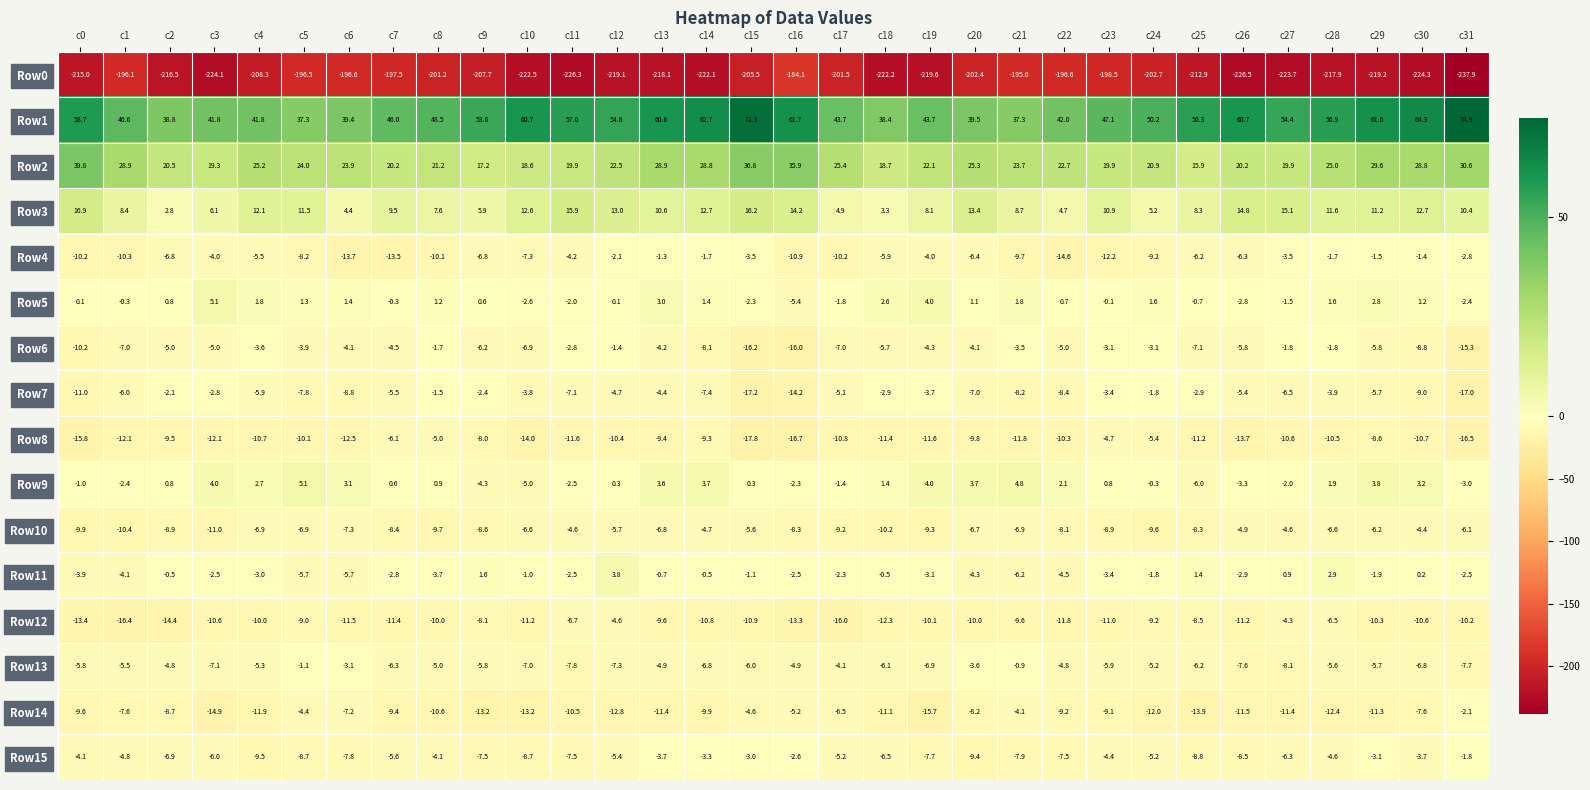

What is the sum of the Row12 values at c12 and c27?

-8.9